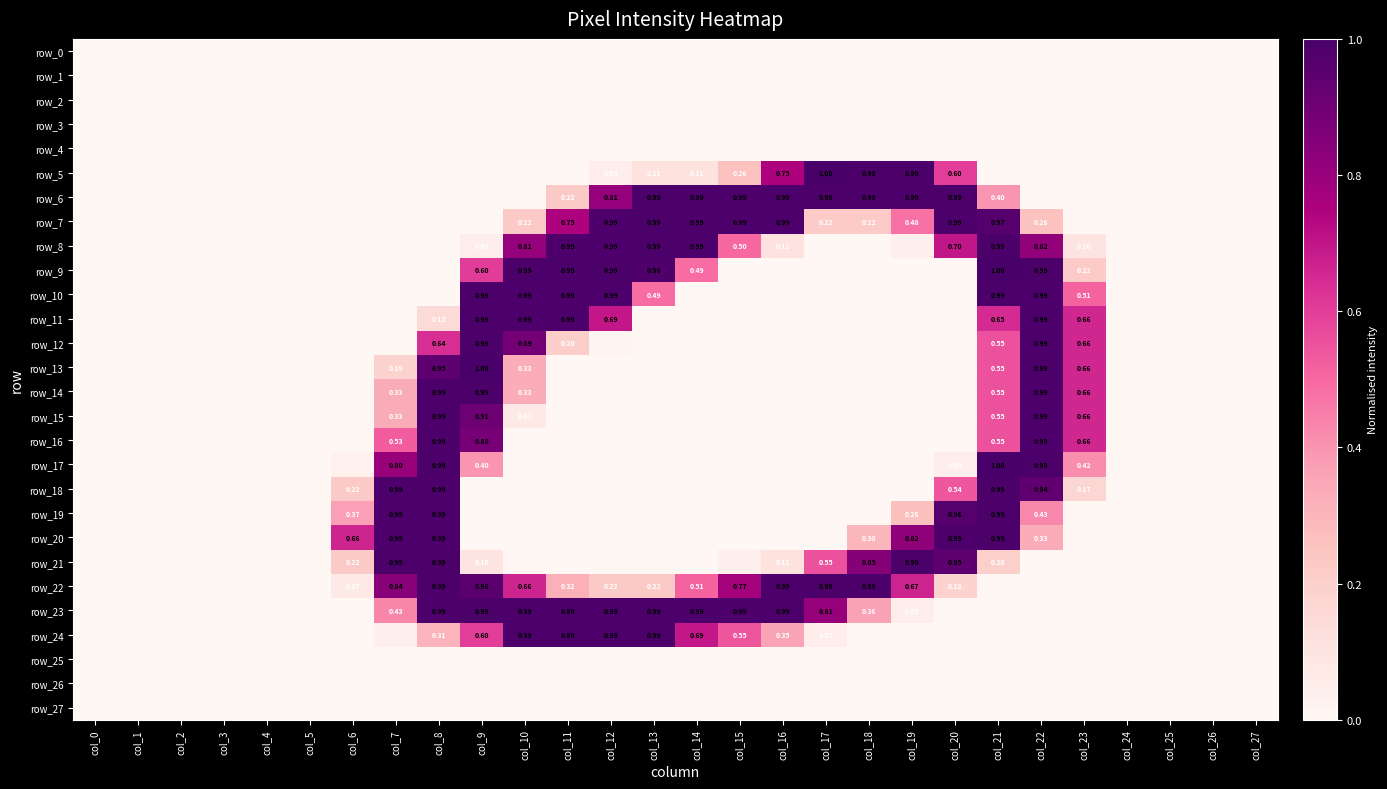

What is the sum of all row_10 values?

6.9